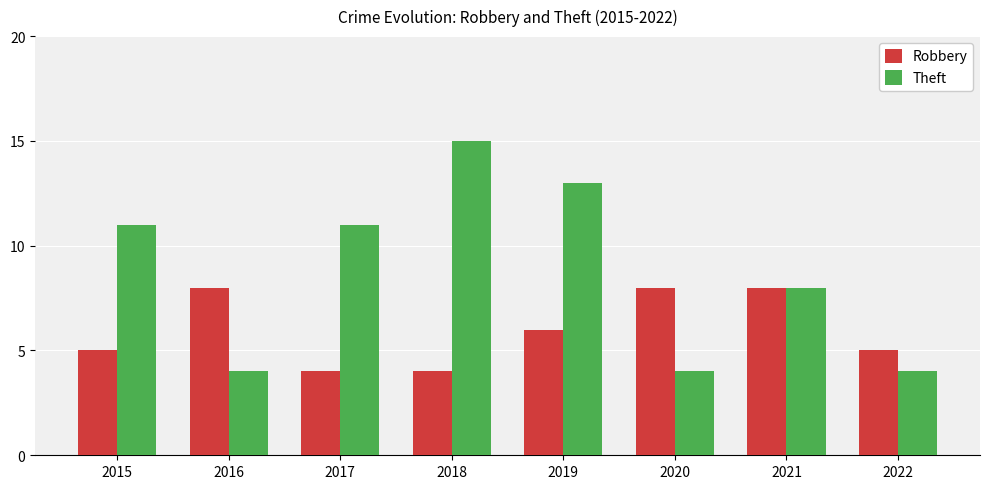

Is the value of Robbery at 2022 greater than the value of Theft at 2019?

No